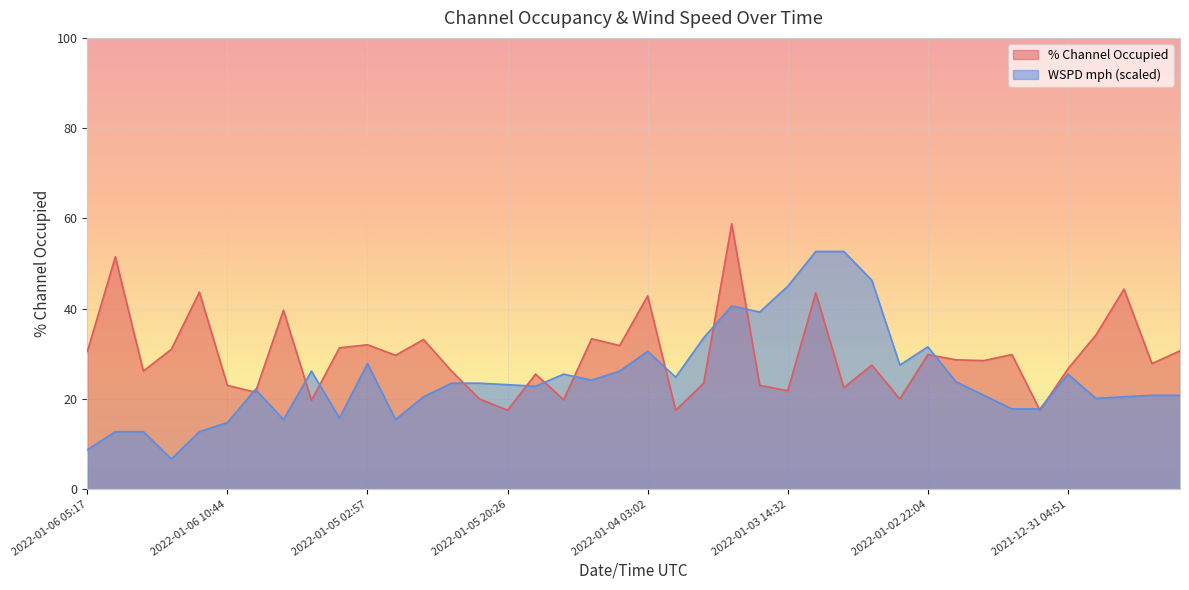

How many series are shown in this chart?

2